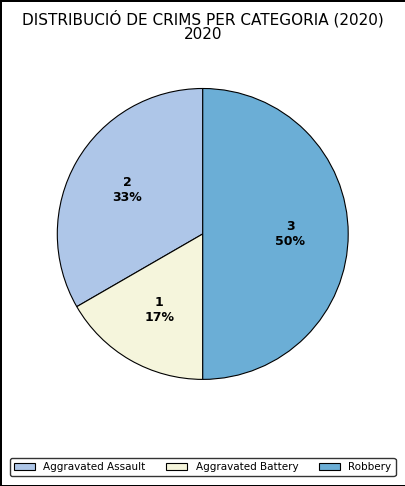

Does Aggravated Assault account for over 50% of the chart?

No